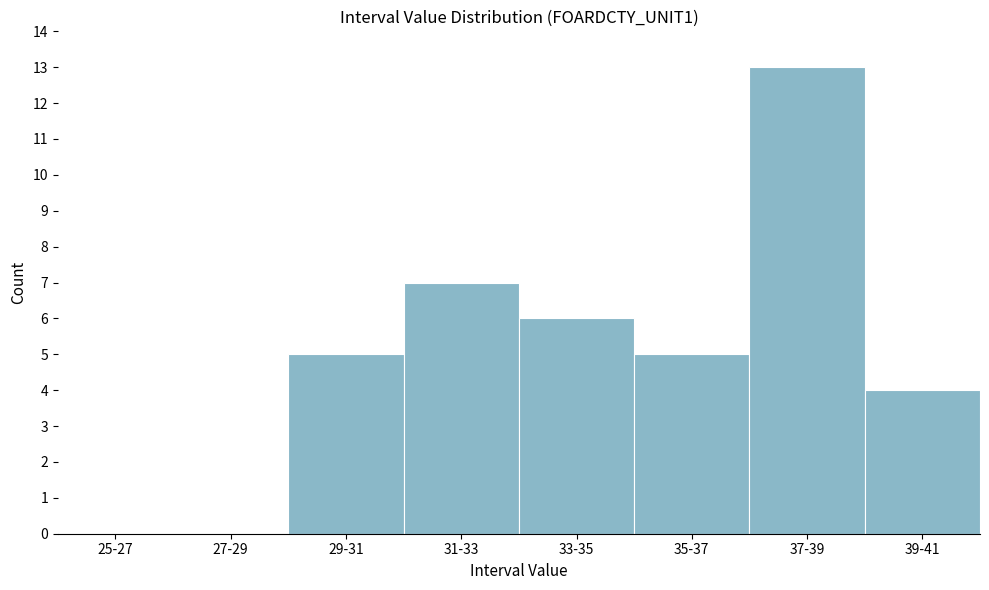

Reading right to left, what are all the values shown in this chart?

39-41=4	37-39=13	35-37=5	33-35=6	31-33=7	29-31=5	27-29=0	25-27=0